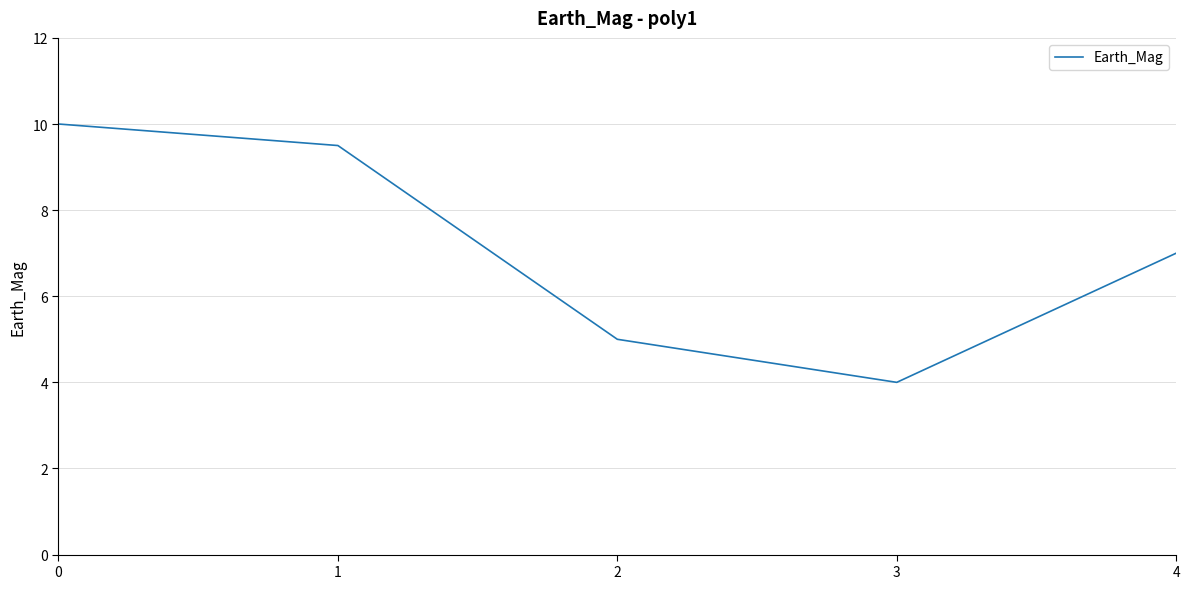

Which has a higher value, 3 or 4?

4